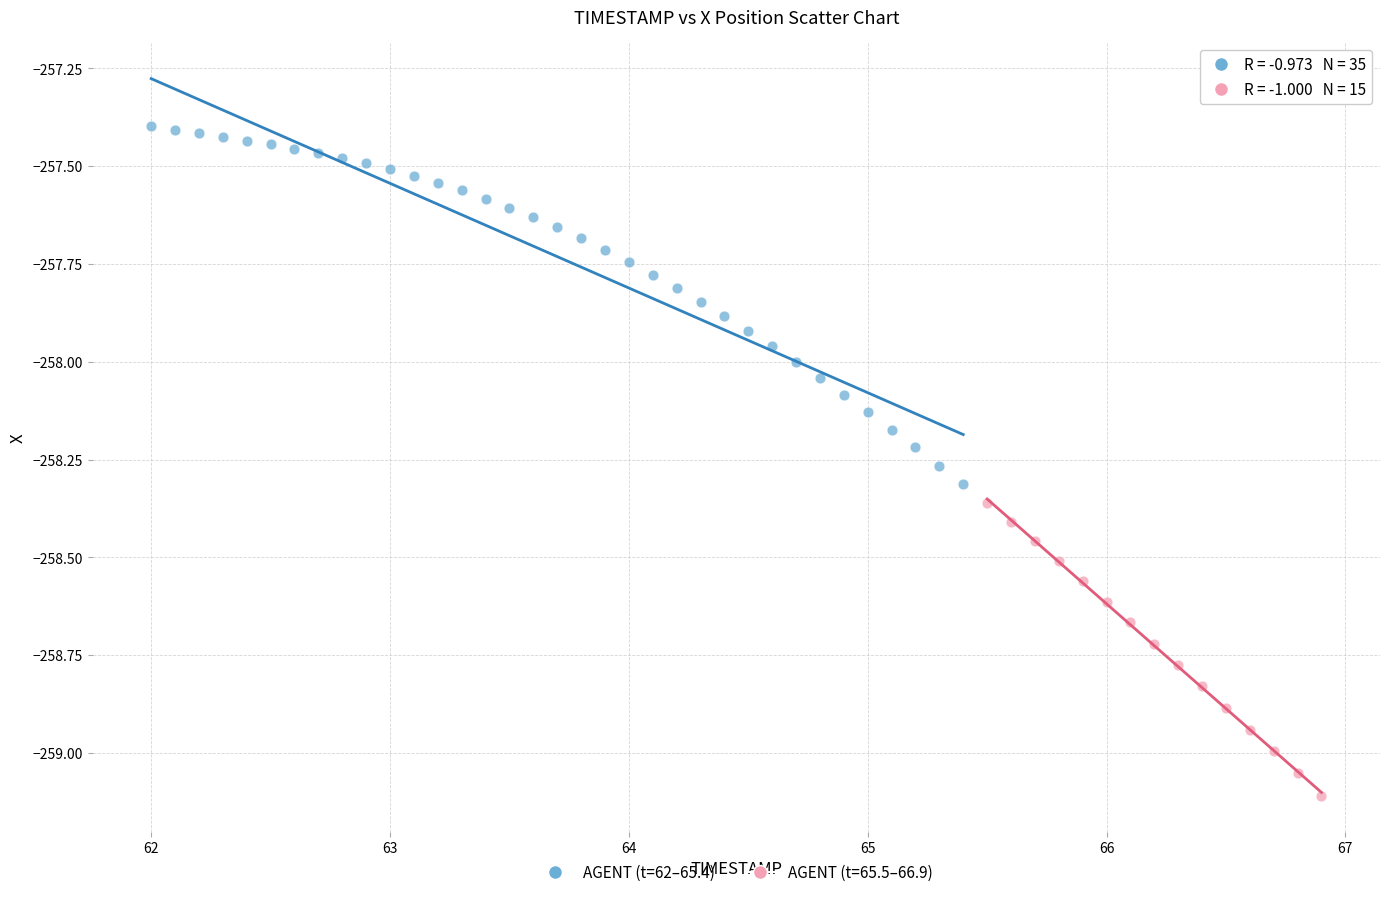

Which series has the largest Y range (max minus min)?

AGENT (t=62–65.4)